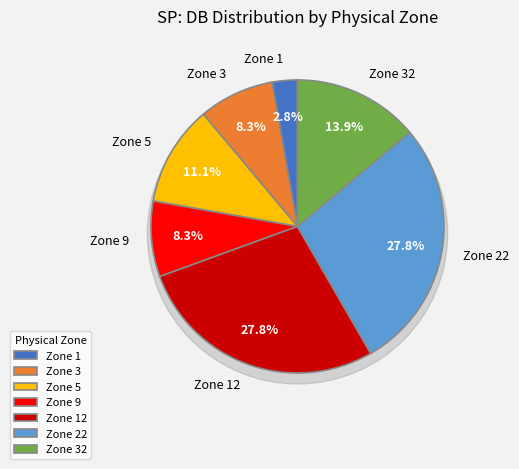

What is the change in value from PhysicZone 3 to PhysicZone 32?

+2